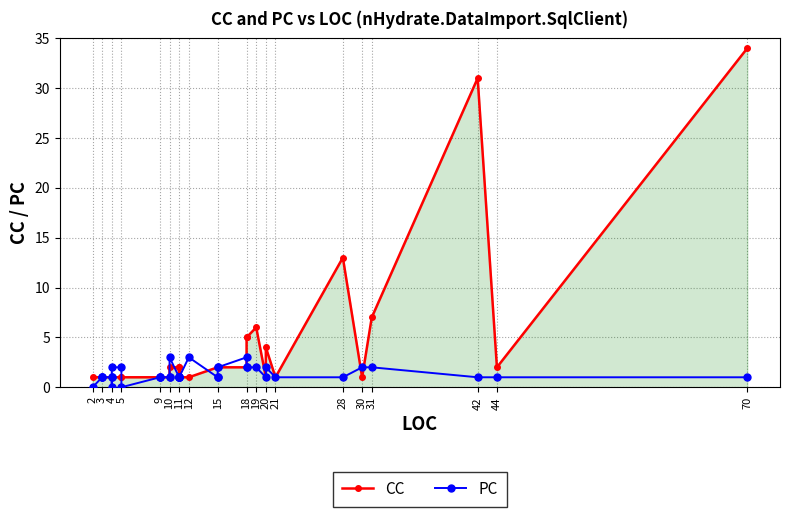

How many distinct data groups are displayed?

2